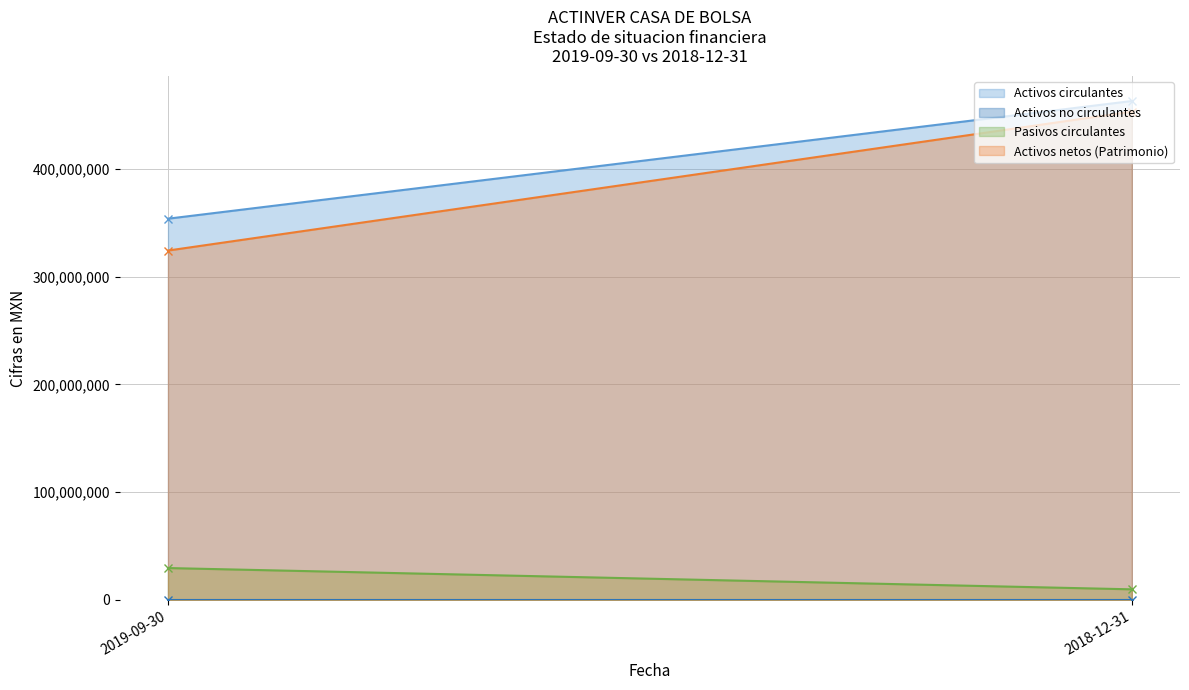

What is the difference between the highest and lowest values at 2019-09-30?

353842000